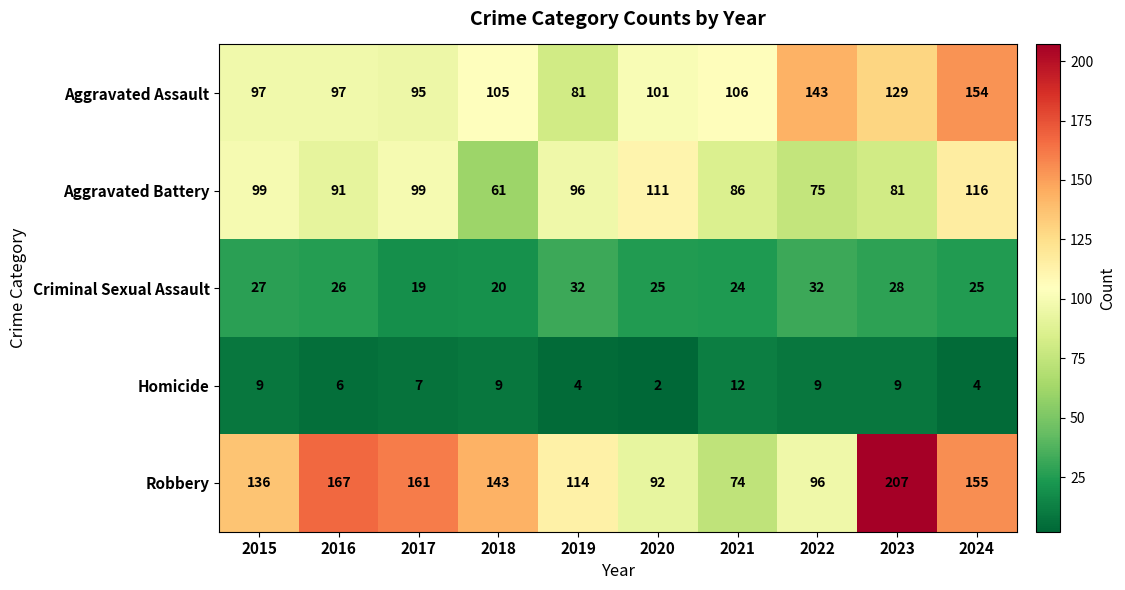

What is the difference between the second highest and minimum values in the Aggravated Battery series?

50